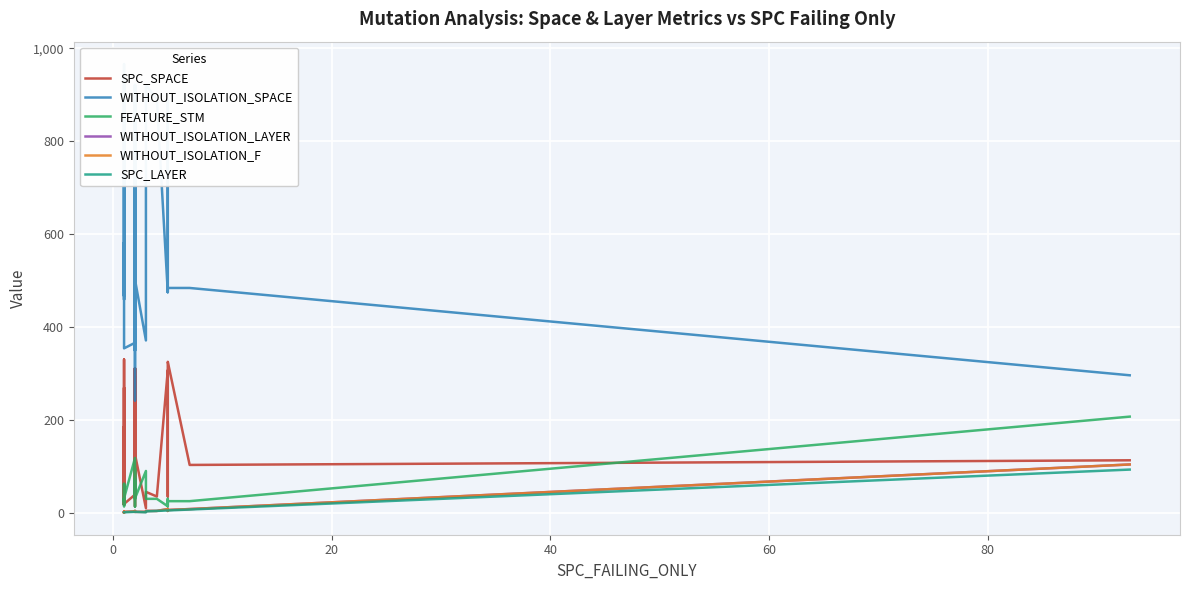

What is the sum of all SPC_SPACE values?

5013